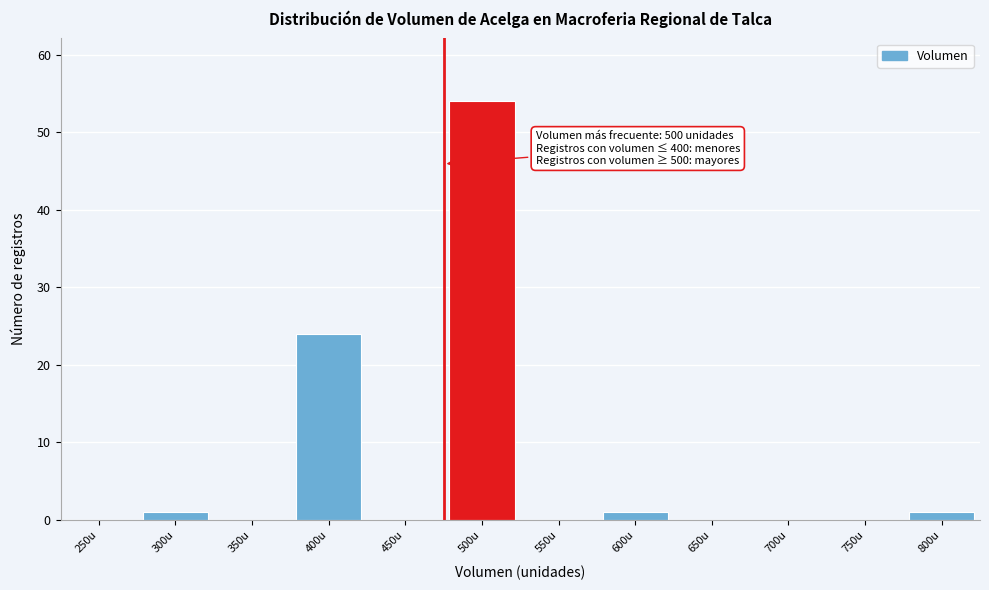

Reading left to right, what are all the values shown in this chart?

250u=0	300u=1	350u=0	400u=24	450u=0	500u=54	550u=0	600u=1	650u=0	700u=0	750u=0	800u=1